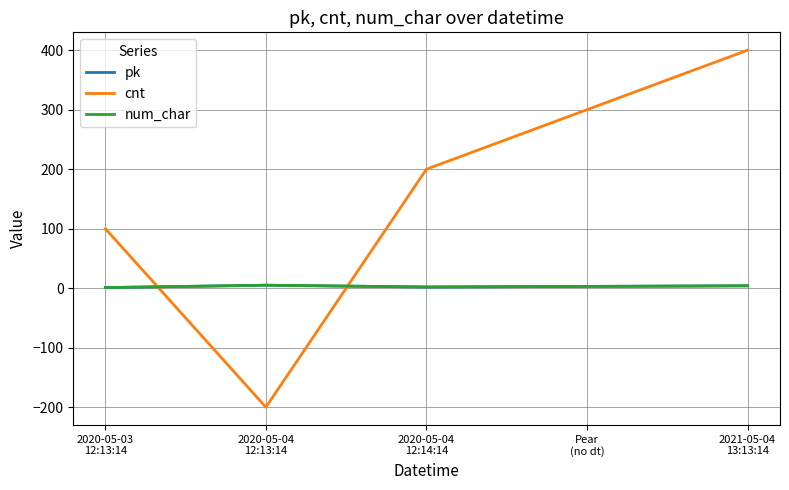

Does the chart have visible grid lines?

Yes